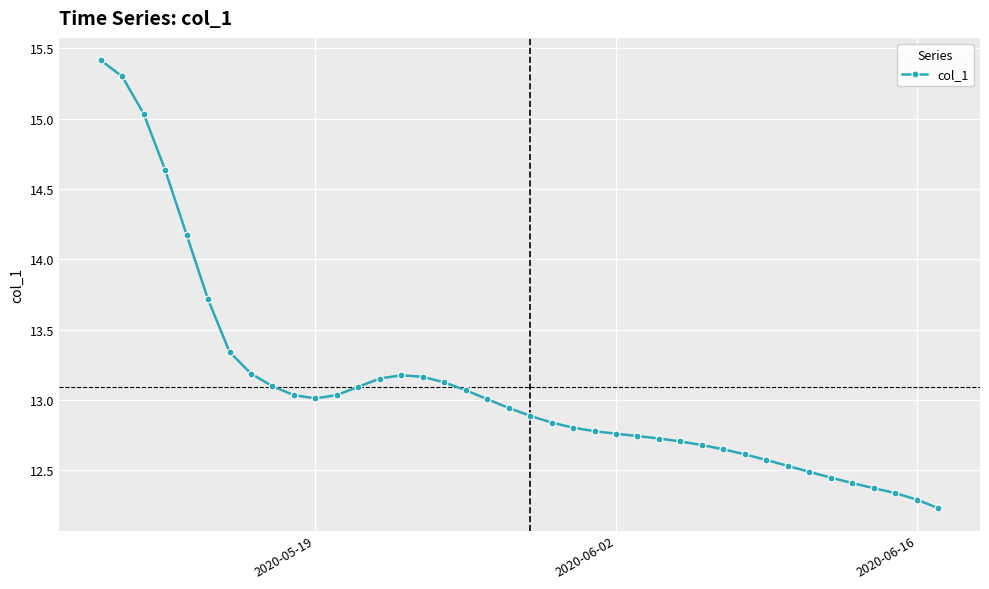

What is the average value?

13.1